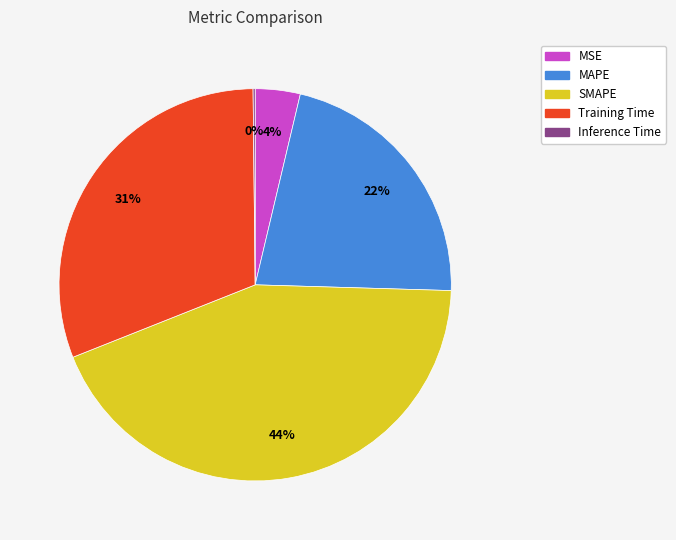

What percentage is the MSE slice, to the nearest percent?

4%